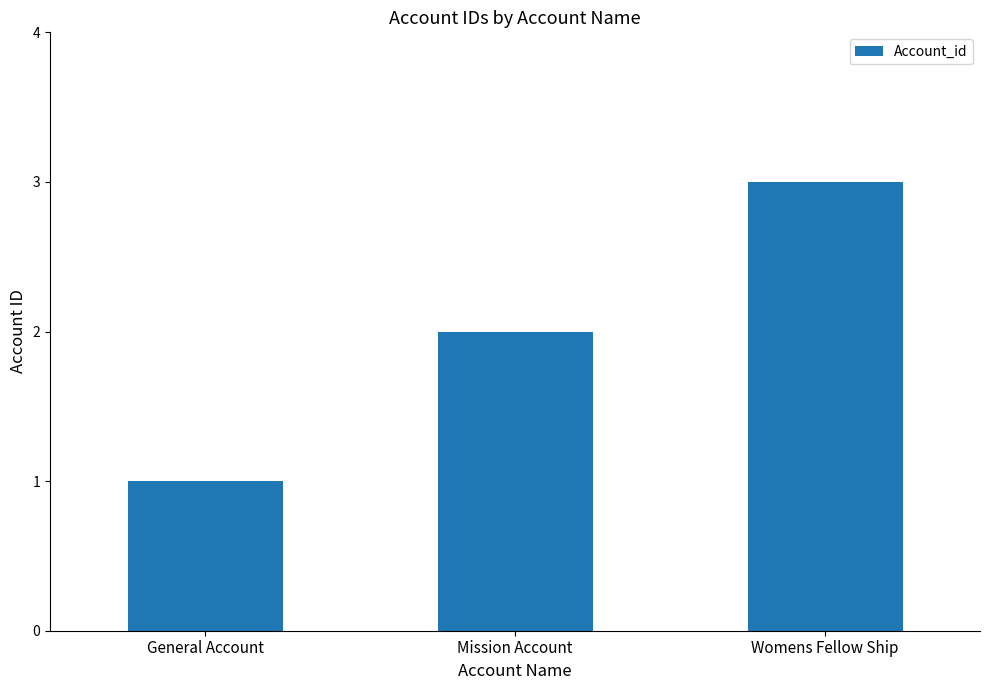

Rank the categories by value from lowest to highest.

General Account, Mission Account, Womens Fellow Ship